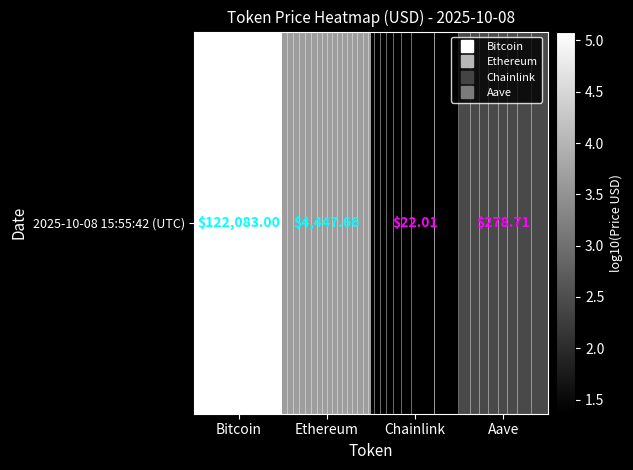

Reading left to right, extract all data points from this chart.

5.1	3.6	1.4	2.4